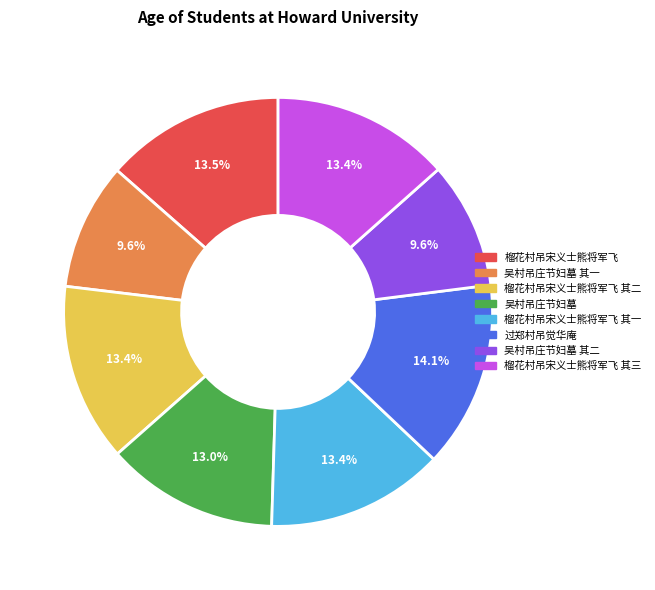

Does any single category account for the majority?

No